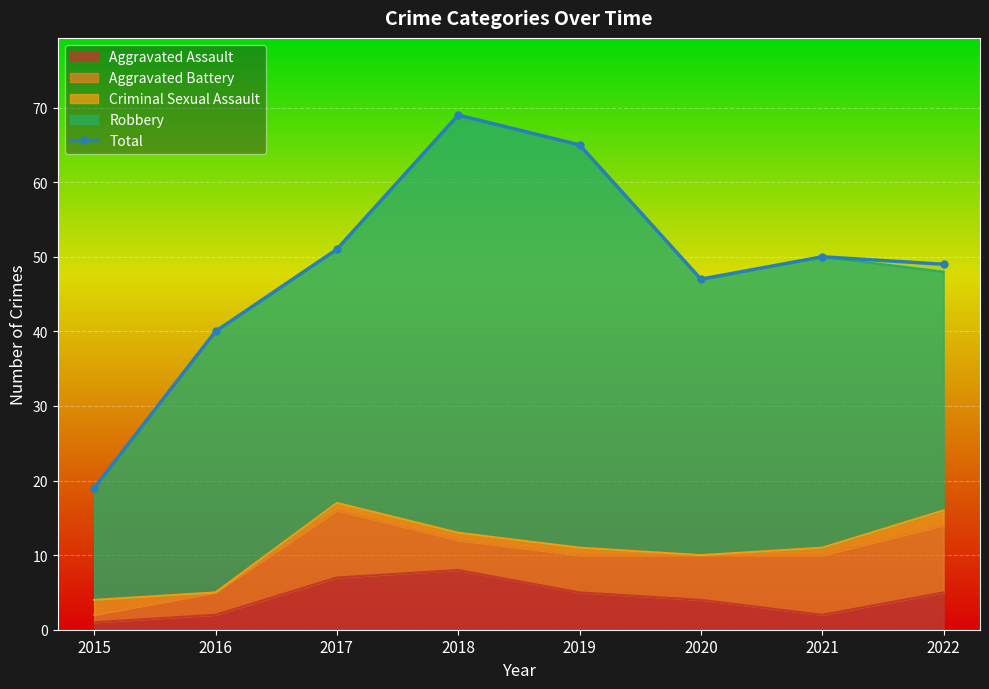

Where is the first local maximum?

2018